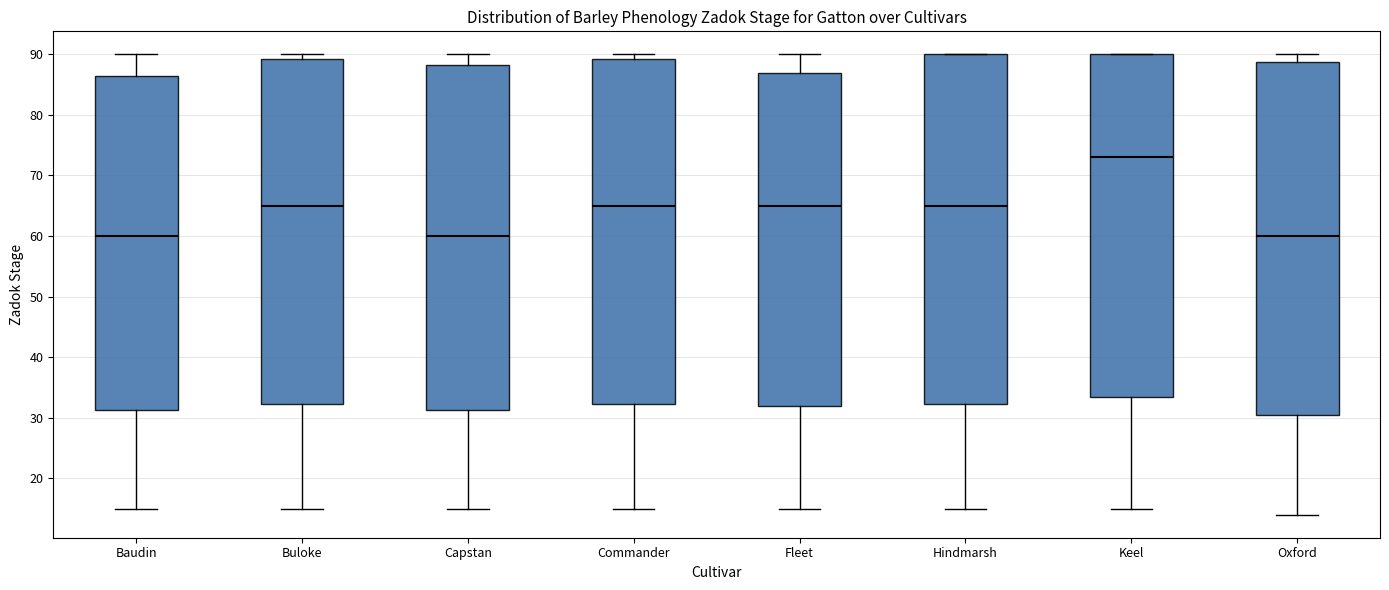

Reading left to right, read every box against the y-axis: the position of its median line, the range the box covers, and the ends of its whiskers. The values are not printed on the chart, so give them approximately, as read against the axis.

Baudin: median 60, box 31 to 87, whiskers 15 to 90
Buloke: median 65, box 32 to 89, whiskers 15 to 90
Capstan: median 60, box 31 to 88, whiskers 15 to 90
Commander: median 65, box 32 to 89, whiskers 15 to 90
Fleet: median 65, box 32 to 87, whiskers 15 to 90
Hindmarsh: median 65, box 32 to 90, whiskers 15 to 90
Keel: median 73, box 34 to 90, whiskers 15 to 90
Oxford: median 60, box 31 to 89, whiskers 14 to 90